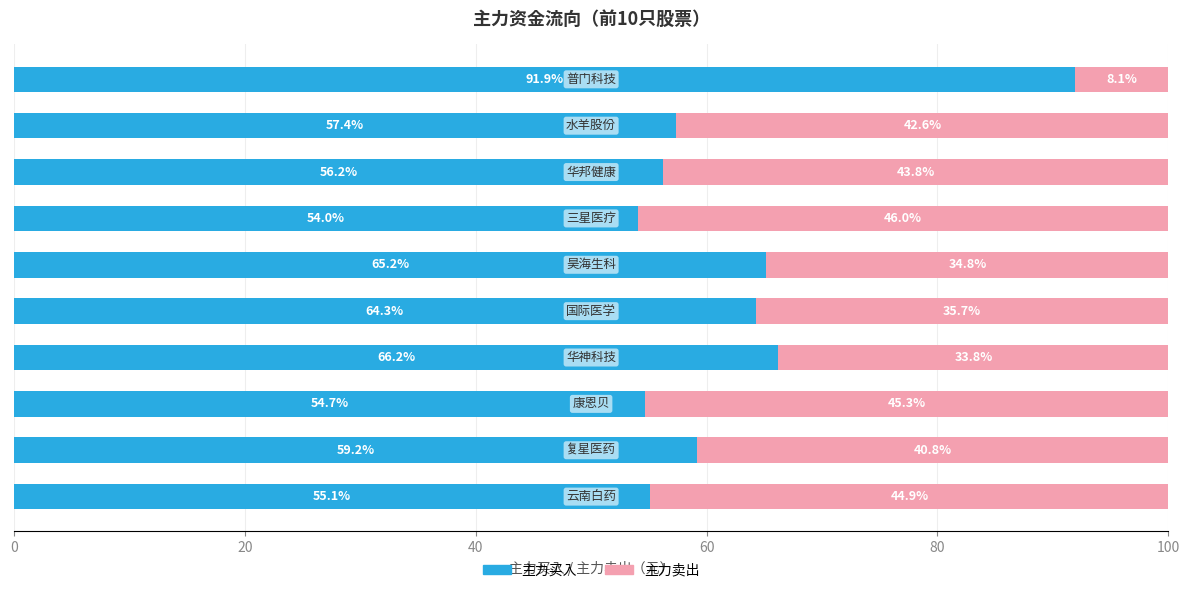

What is the difference between the maximum and second lowest values in the 主力买入 series?

37.2